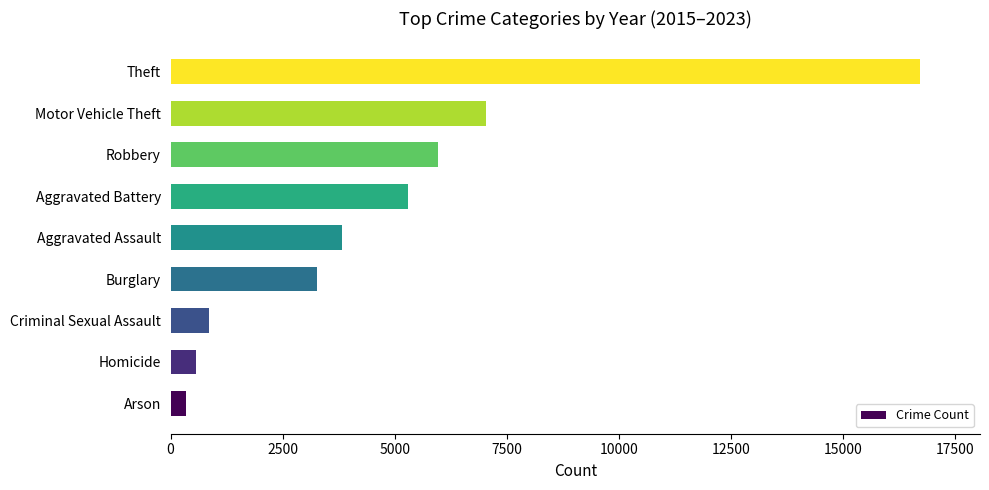

Reading bottom to top, extract all data points from this chart.

Arson=335	Homicide=575	Criminal Sexual Assault=867	Burglary=3265	Aggravated Assault=3829	Aggravated Battery=5285	Robbery=5971	Motor Vehicle Theft=7042	Theft=16712